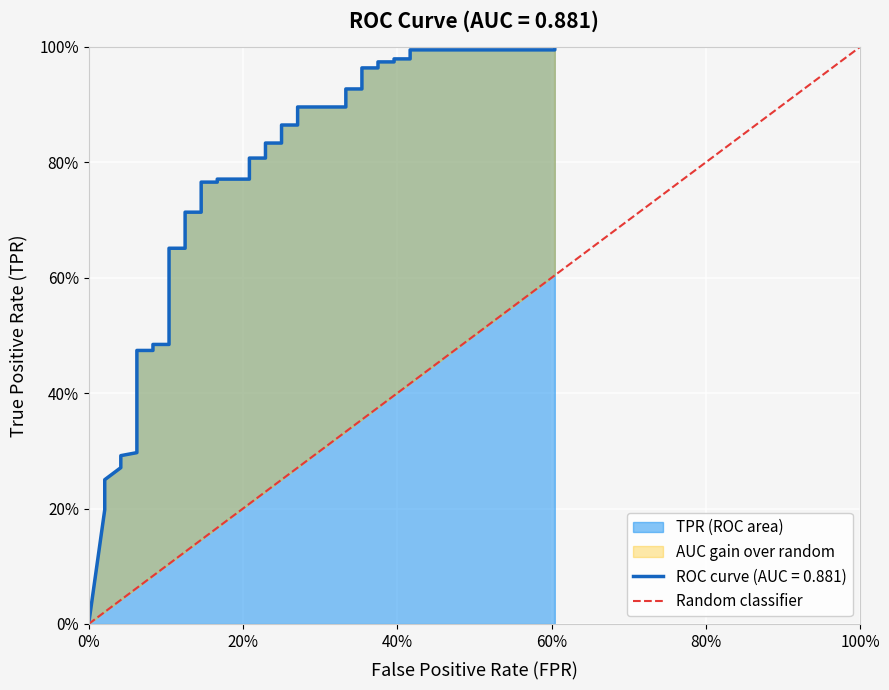

What is the change in value from 0% to 100%?

+1